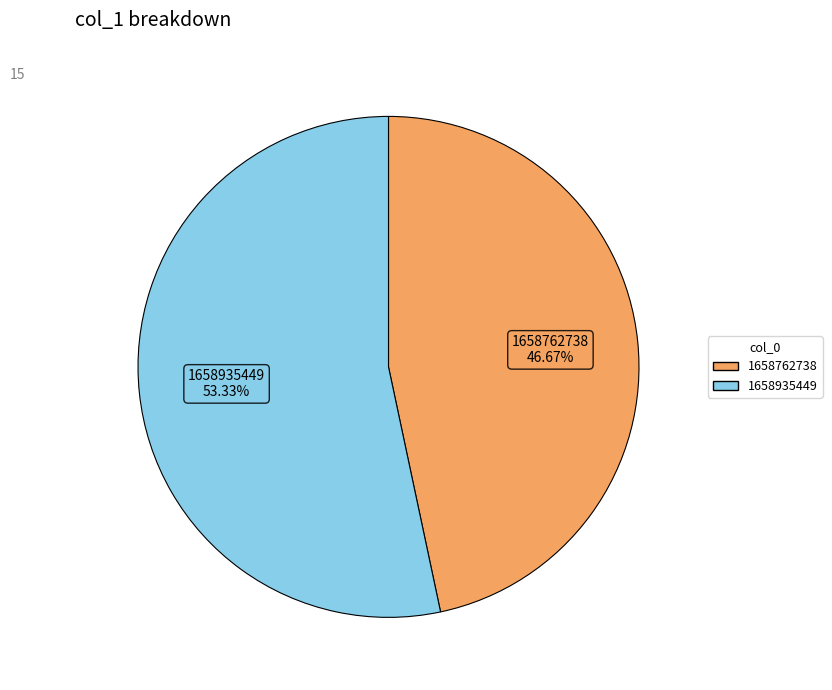

How many slices are in this pie chart?

2